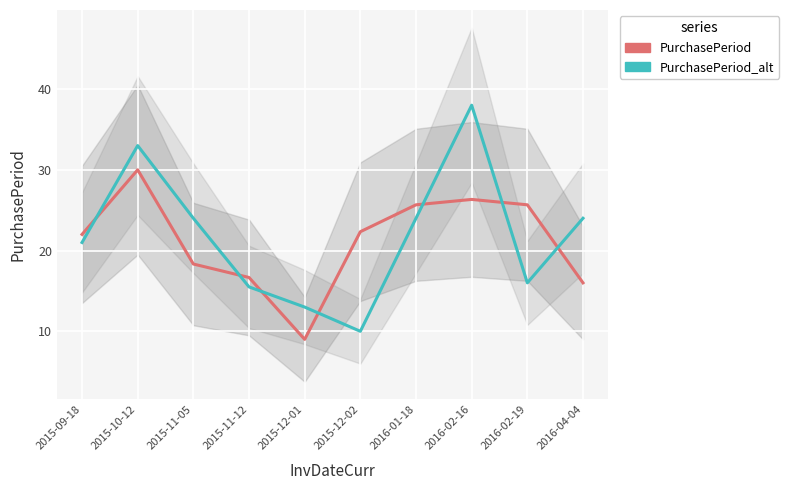

Reading right to left, extract all data points from this chart.

PurchasePeriod: 16.0	25.7	26.3	25.7	22.3	9.0	16.7	18.3	30.0	22.0
PurchasePeriod_alt: 24.0	16.0	38.0	24.0	10.0	13.0	15.5	24.0	33.0	21.0